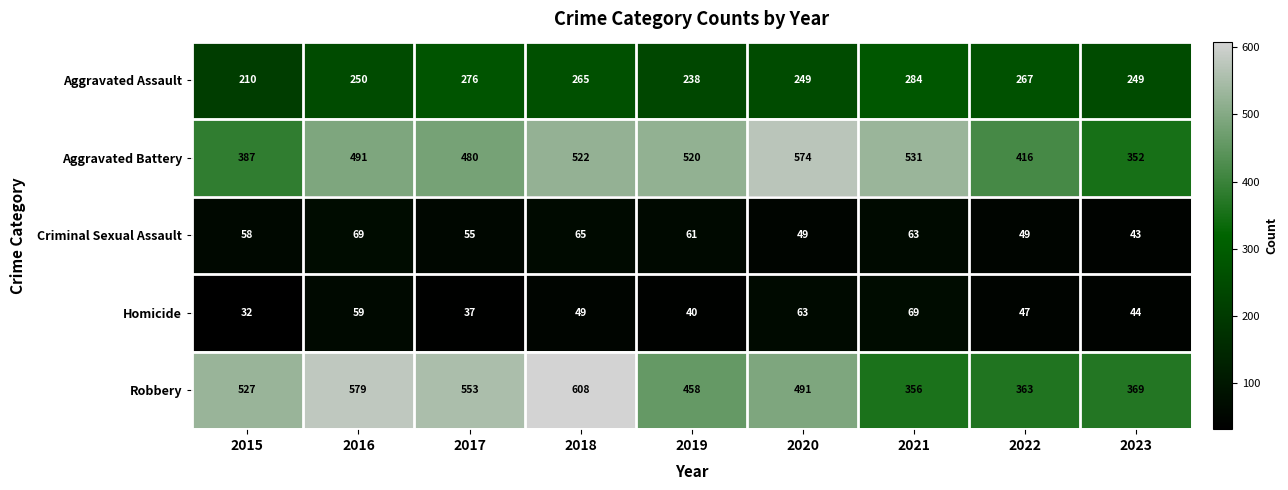

How many values in the Aggravated Battery series are below 491?

4